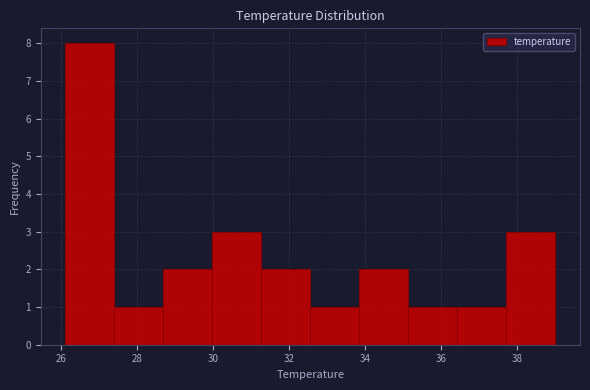

Reading left to right, transcribe this chart: for each bar, give the range it covers on the x-axis and its height. Neither the bar edges nor the heights are printed on the chart, so give them approximately, as read against the axes.

26.2 to 27.4: 8
27.4 to 28.6: 1
28.6 to 30.0: 2
30.0 to 31.2: 3
31.2 to 32.6: 2
32.6 to 33.8: 1
33.8 to 35.2: 2
35.2 to 36.4: 1
36.4 to 37.8: 1
37.8 to 39.0: 3